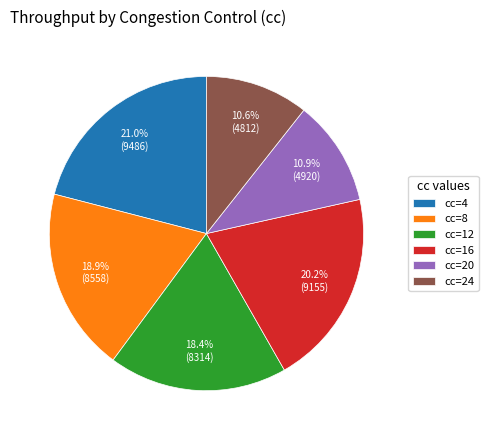

What portion of the pie excludes cc=12?

81.6%